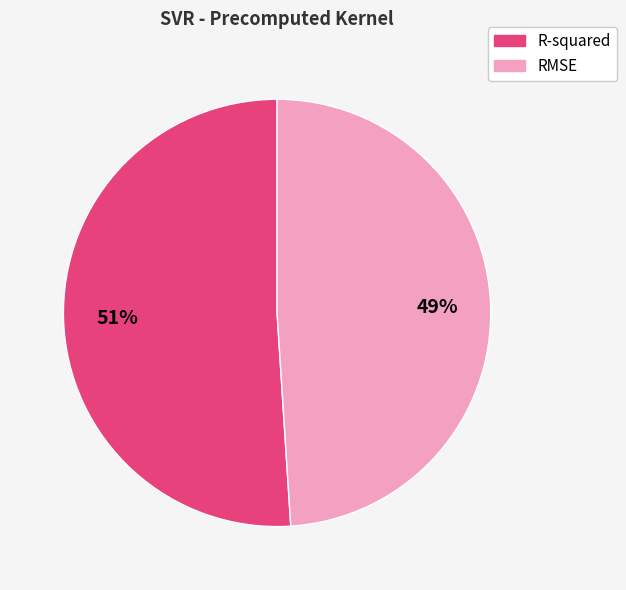

Rank the categories by value from lowest to highest.

RMSE, R-squared